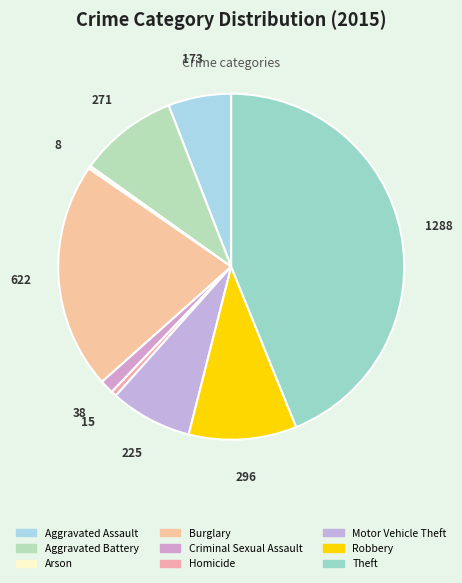

To the nearest percent, what is the difference between the Theft and Criminal Sexual Assault slice percentages?

43%